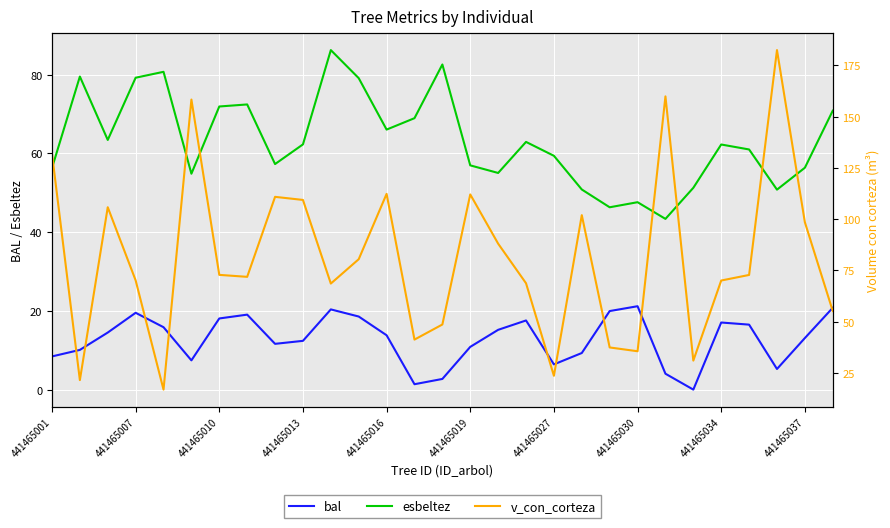

True or false: bal has a value of 5.9 at 441465010.

False